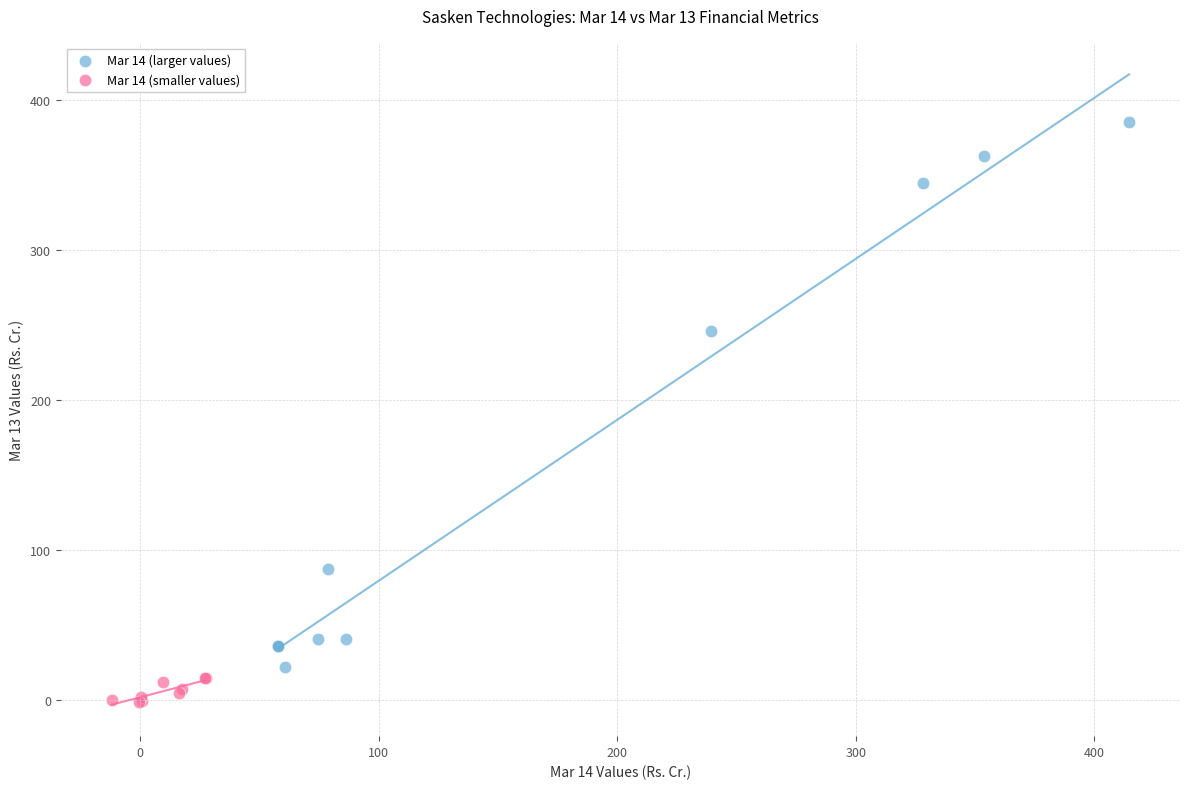

Which series has the widest spread of Y values?

Mar 14 (larger values)